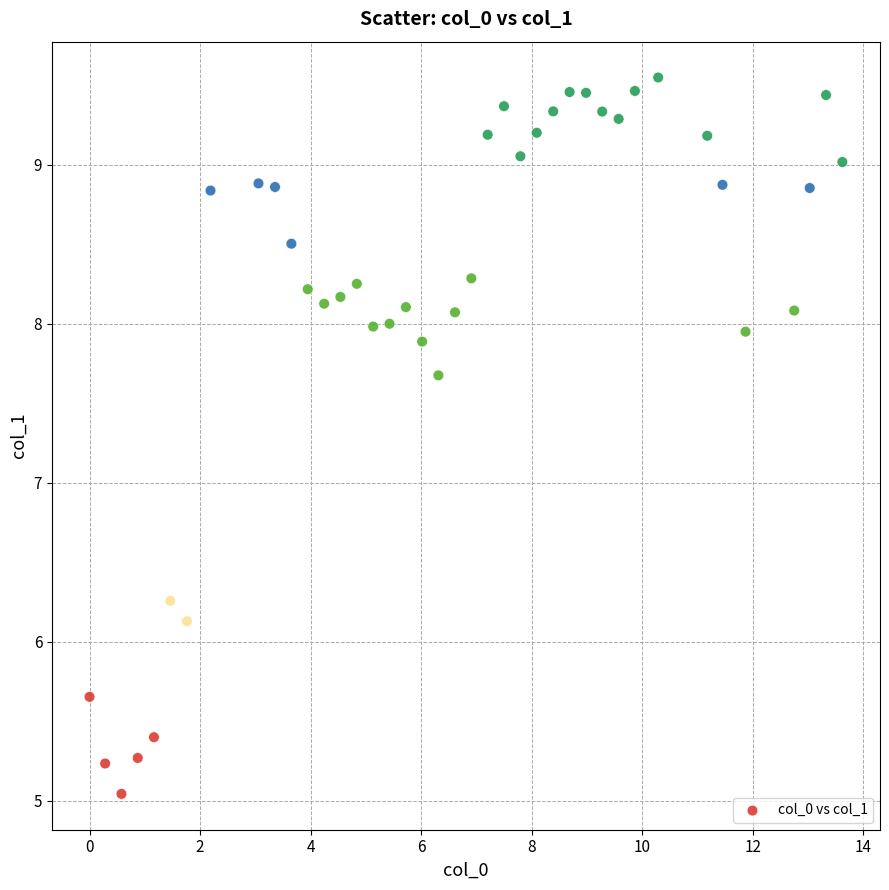

What is the range of X values (max minus min)?

13.6